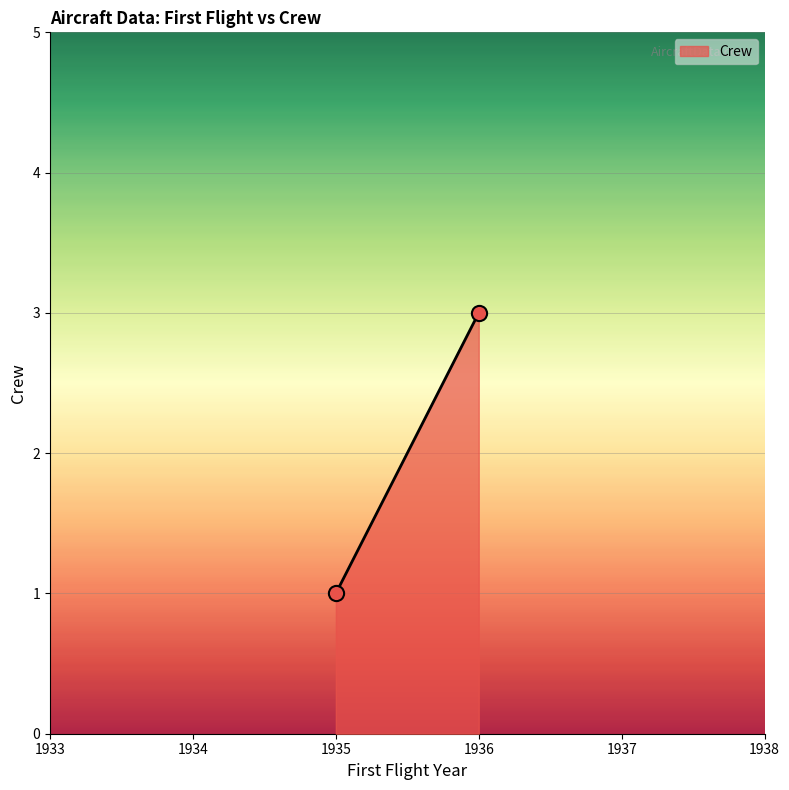

What is the average X value?

1936